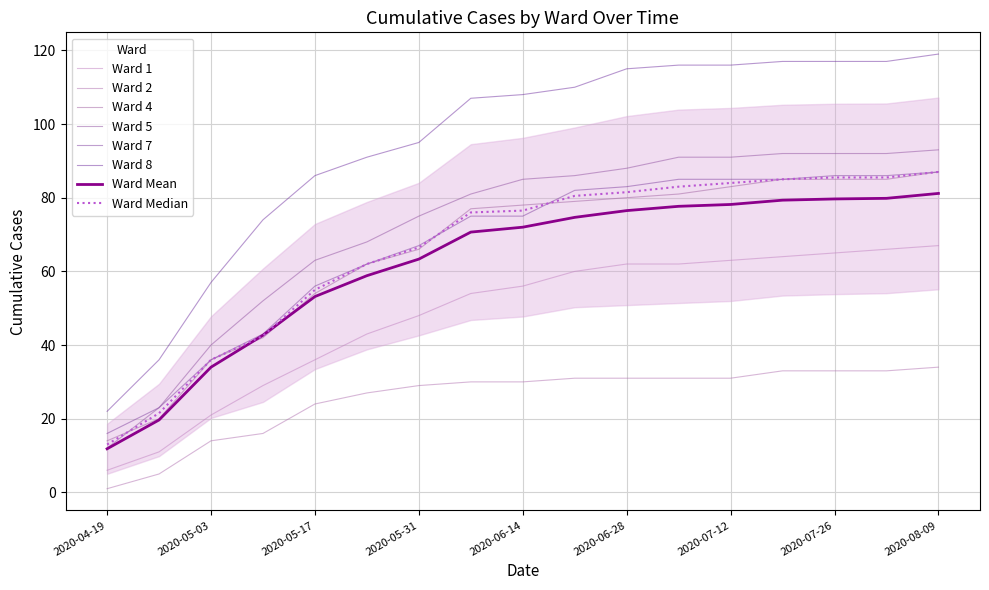

Is this an area chart (filled region under the line)?

No